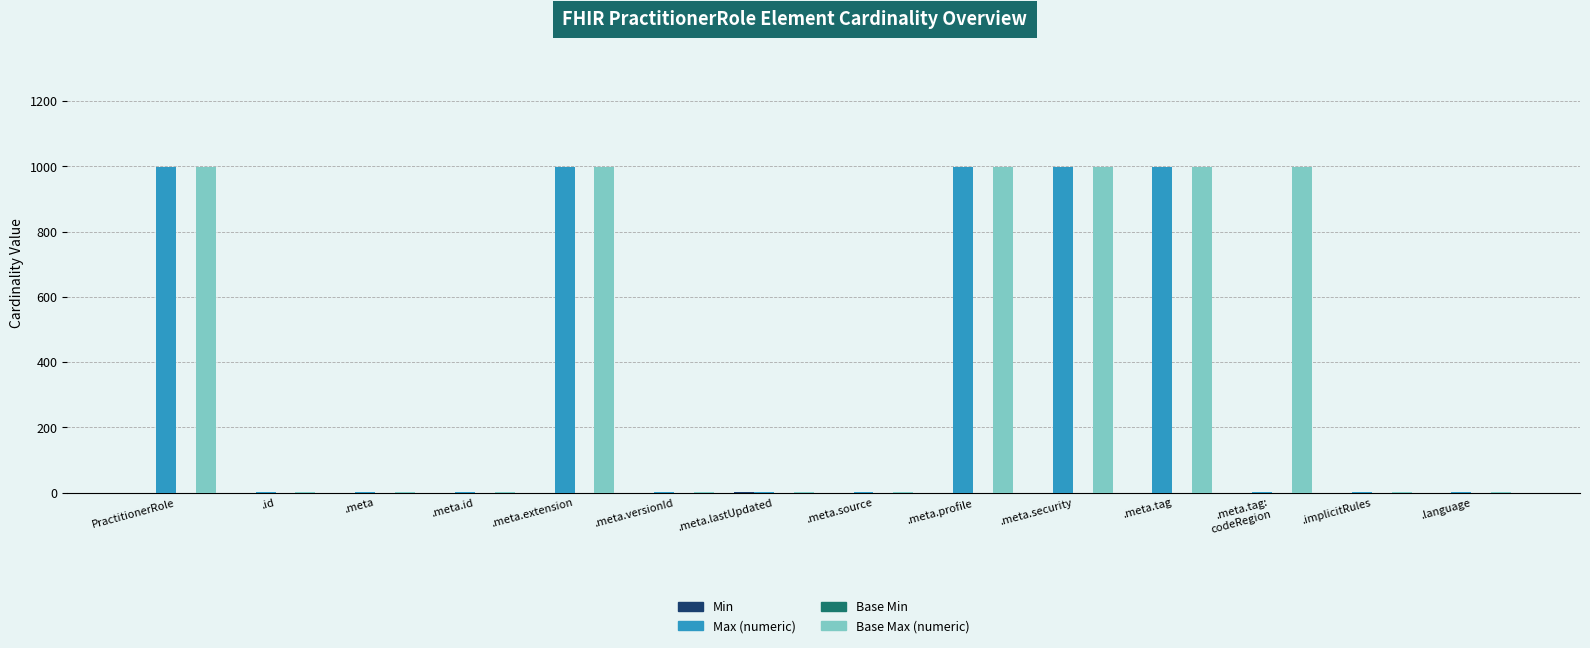

Which series has the largest total across all categories?

Base Max (numeric)